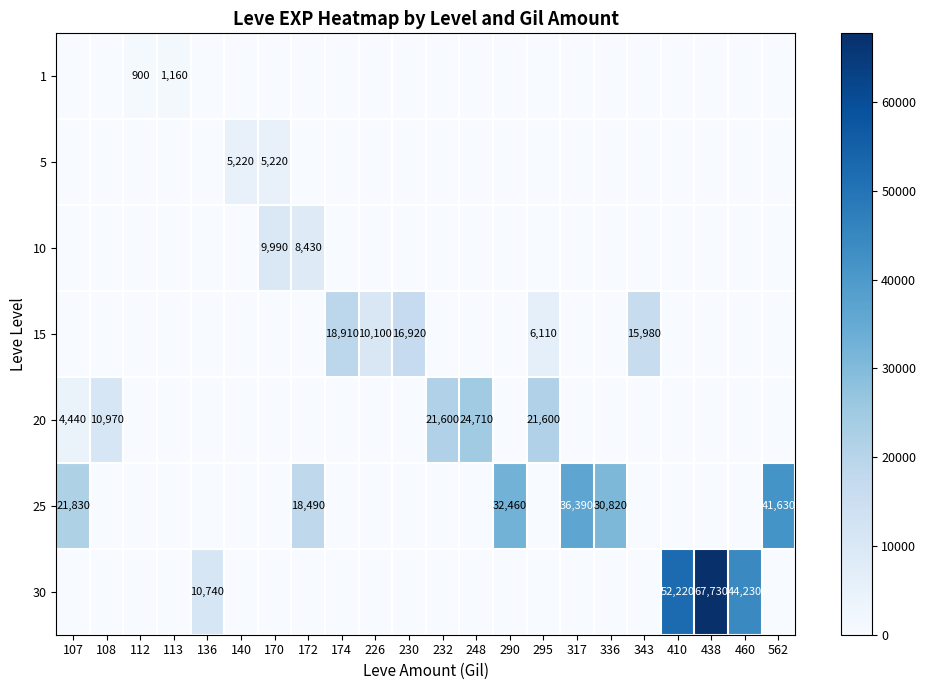

What is the difference between the highest and lowest values at 438?

67730